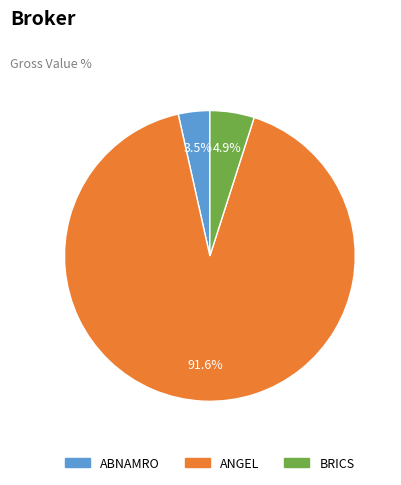

Between ANGEL and ABNAMRO, which is larger?

ANGEL